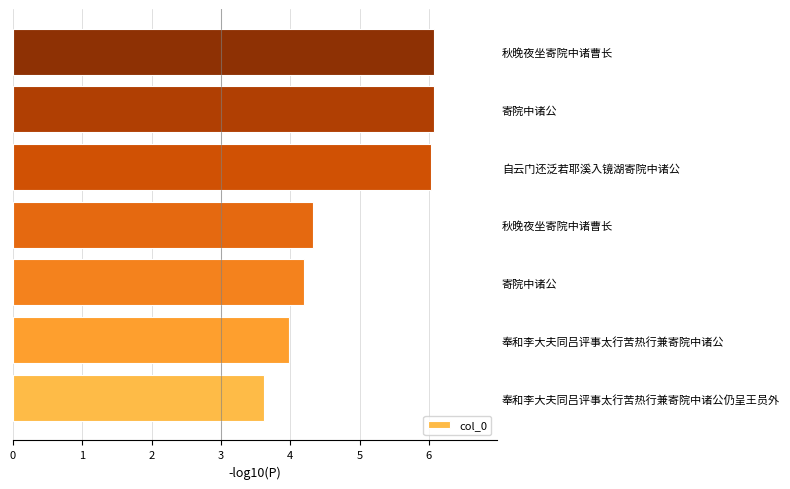

Count the number of data series in this chart.

1